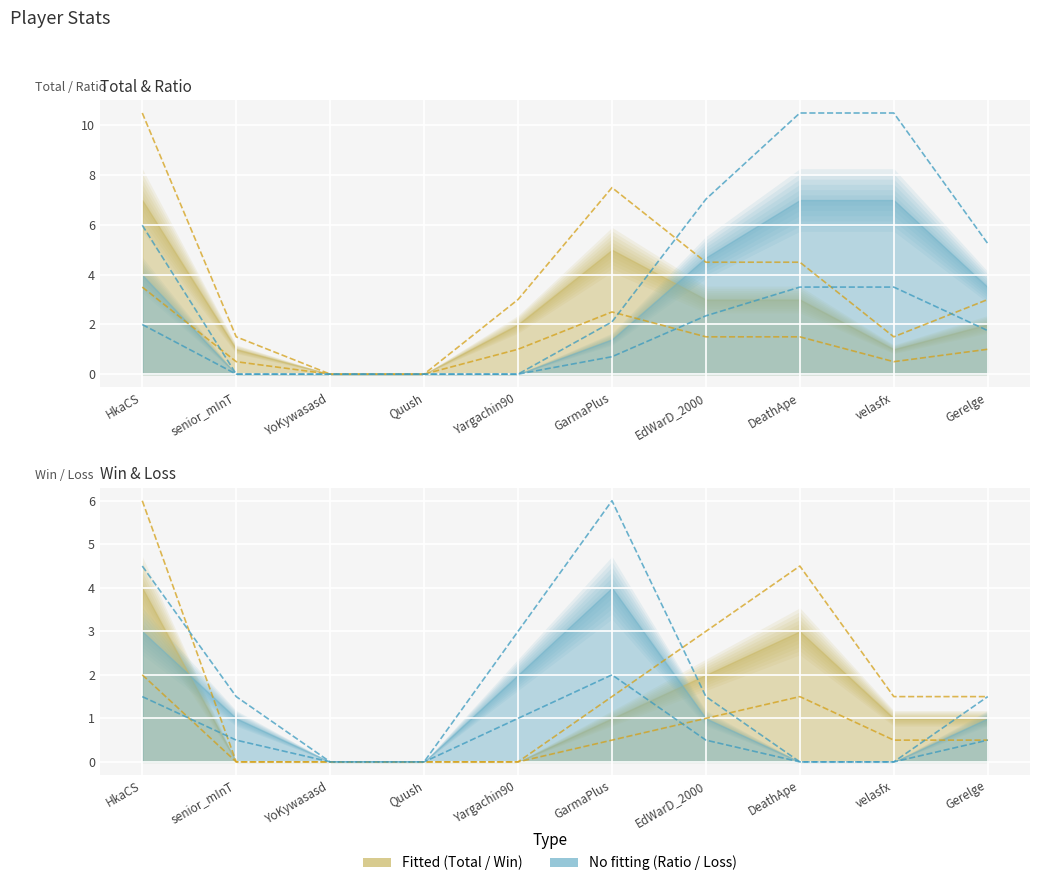

True or false: Loss has a value of 0.0 at DeathApe.

True